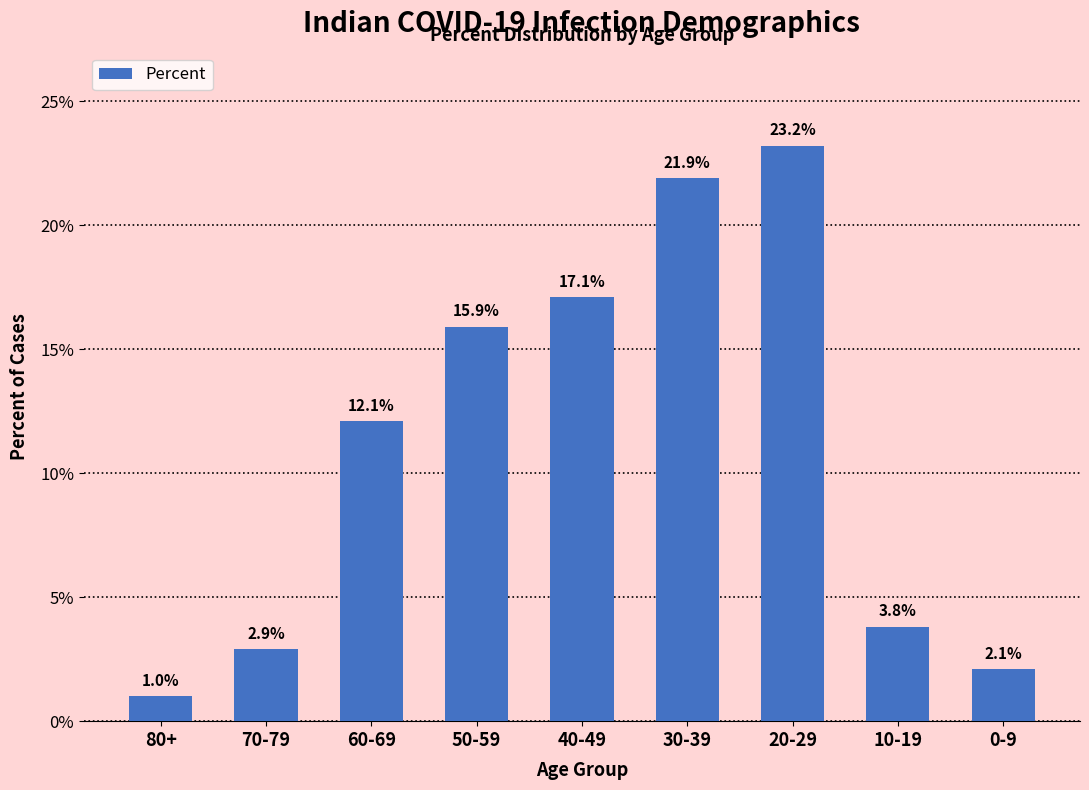

Reading left to right, what are all the values shown in this chart?

80+=0.0	70-79=0.0	60-69=0.1	50-59=0.2	40-49=0.2	30-39=0.2	20-29=0.2	10-19=0.0	0-9=0.0